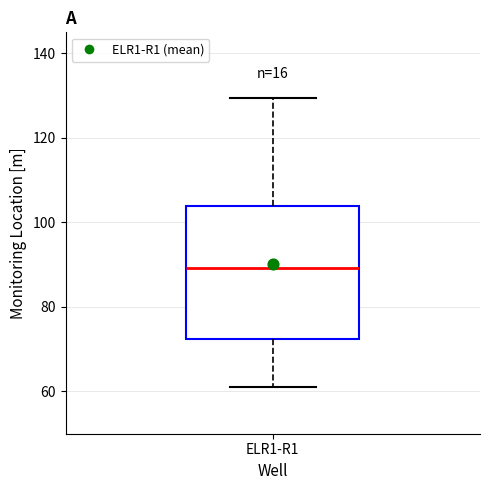

Read this box plot against the y-axis: the position of the median line, the range covered by the box, and the ends of both whiskers. The values are not printed on the chart, so give them approximately, as read against the axis.

median 90, box 72 to 104, whiskers 62 to 130